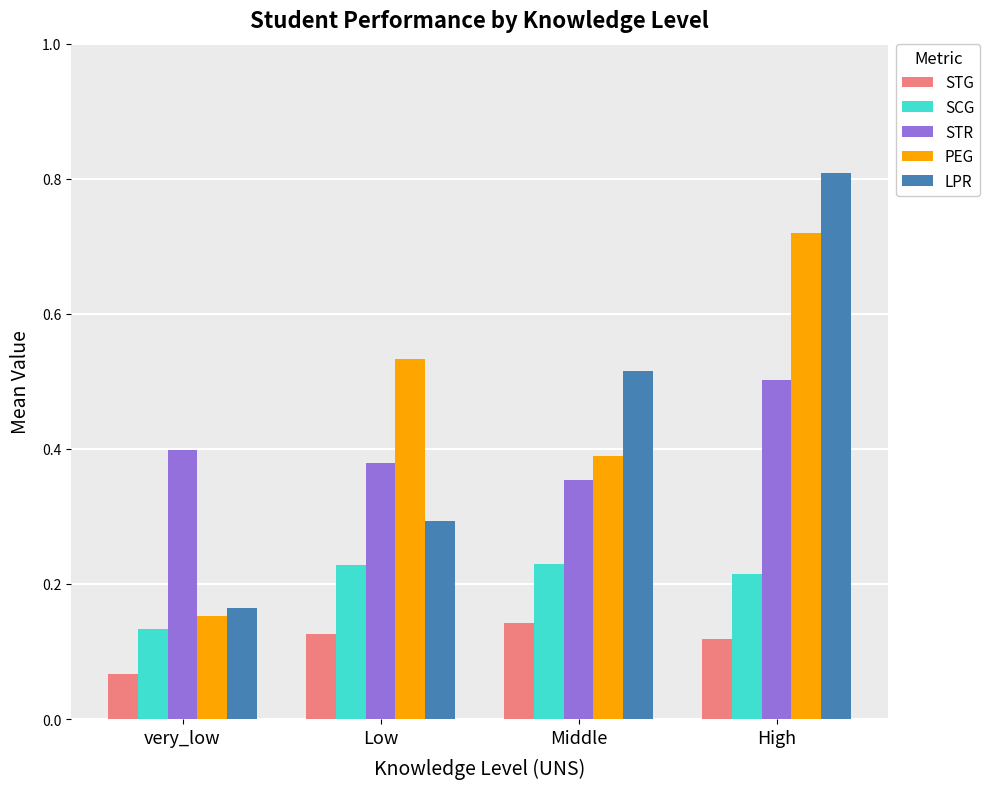

What is the sum of the STG values at Low and Middle?

0.3